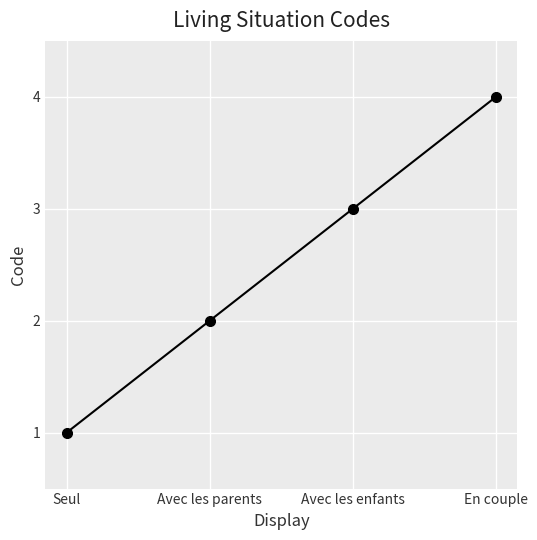

Reading right to left, list all the values displayed in this chart.

En couple=4	Avec les enfants=3	Avec les parents=2	Seul=1